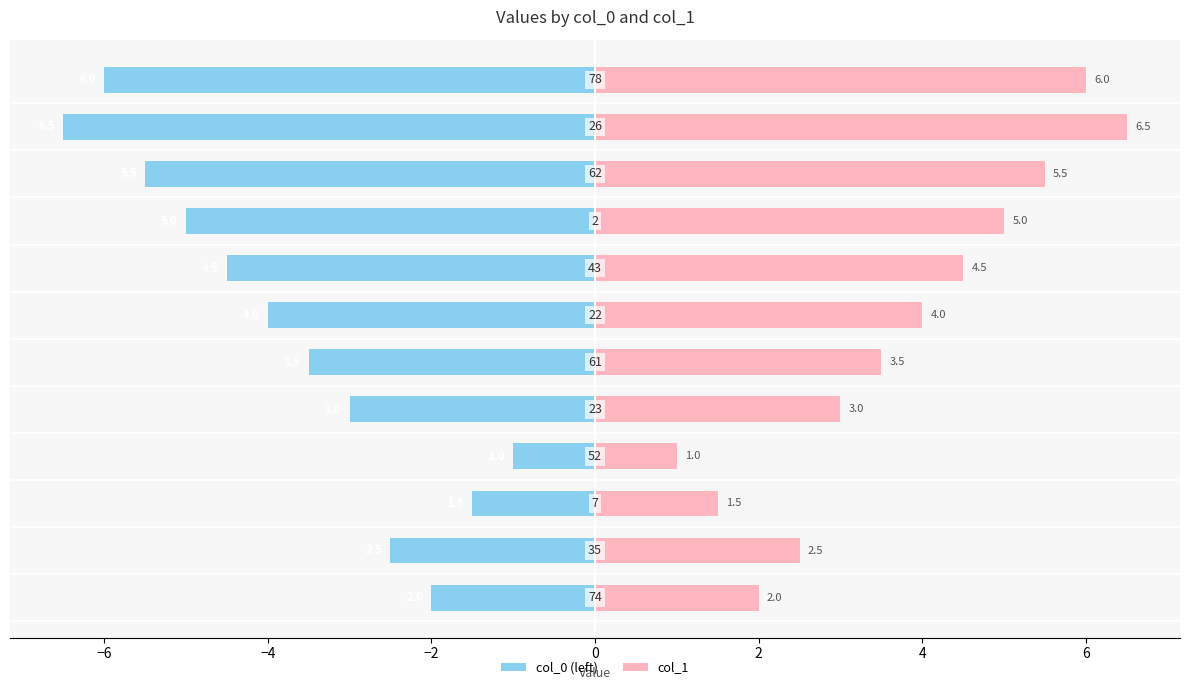

What are all the series names shown in the legend?

col_0 (left), col_1